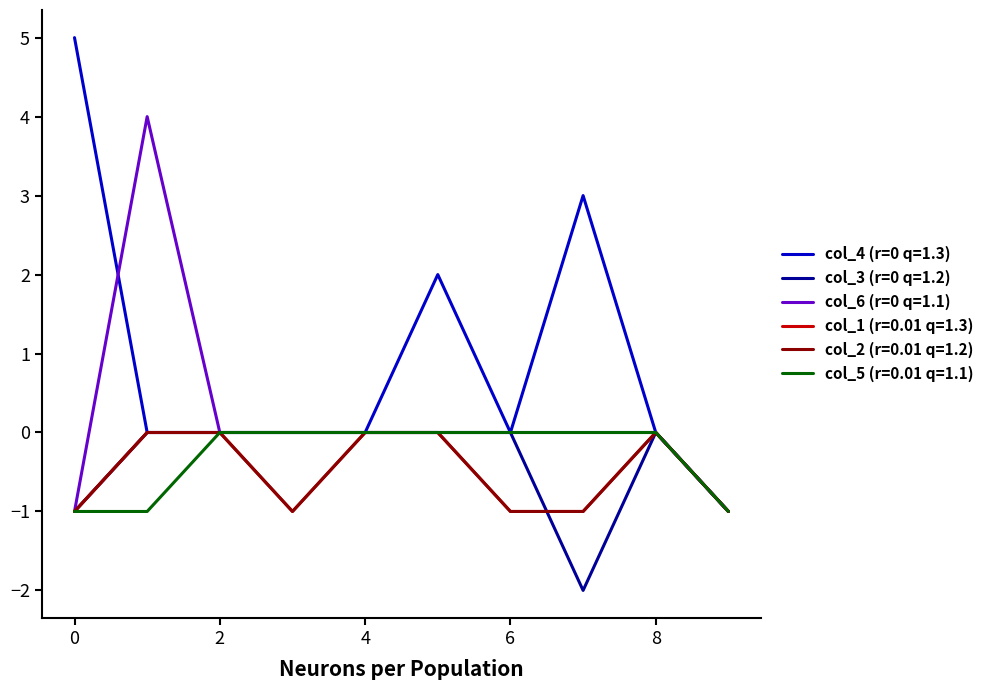

Does the chart have visible grid lines?

No